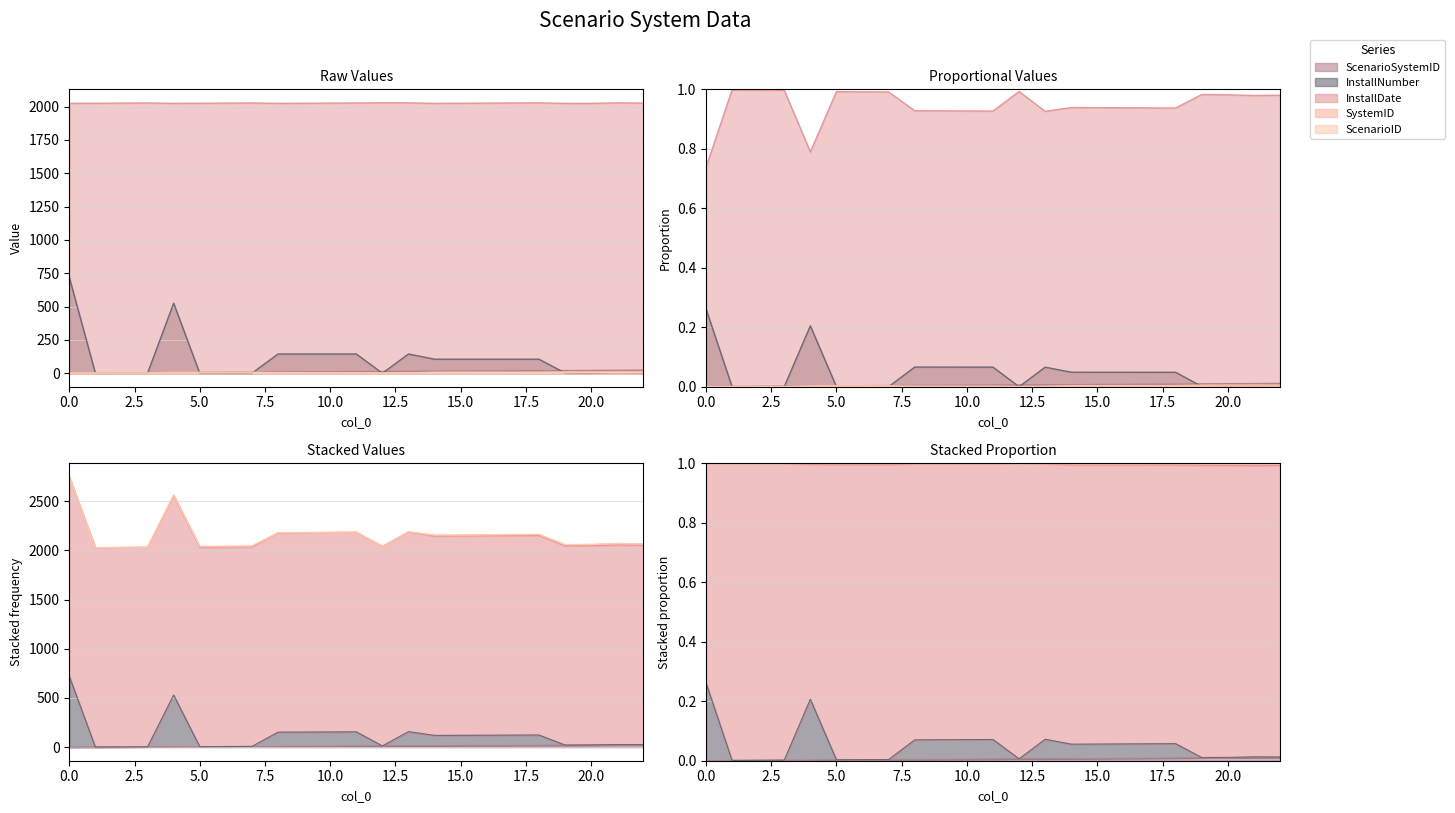

What is the value of the InstallDate point at the 15th from the left?

2024